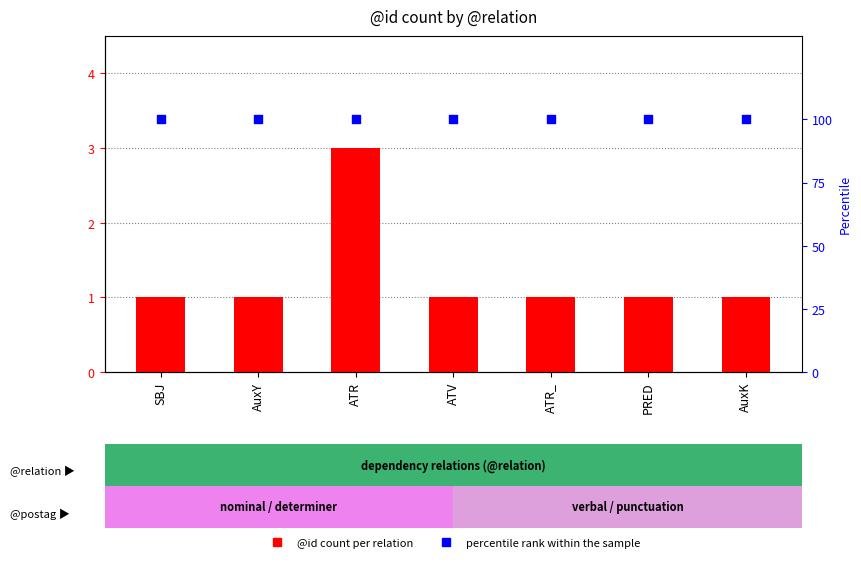

What is the total value across all series at SBJ?

101